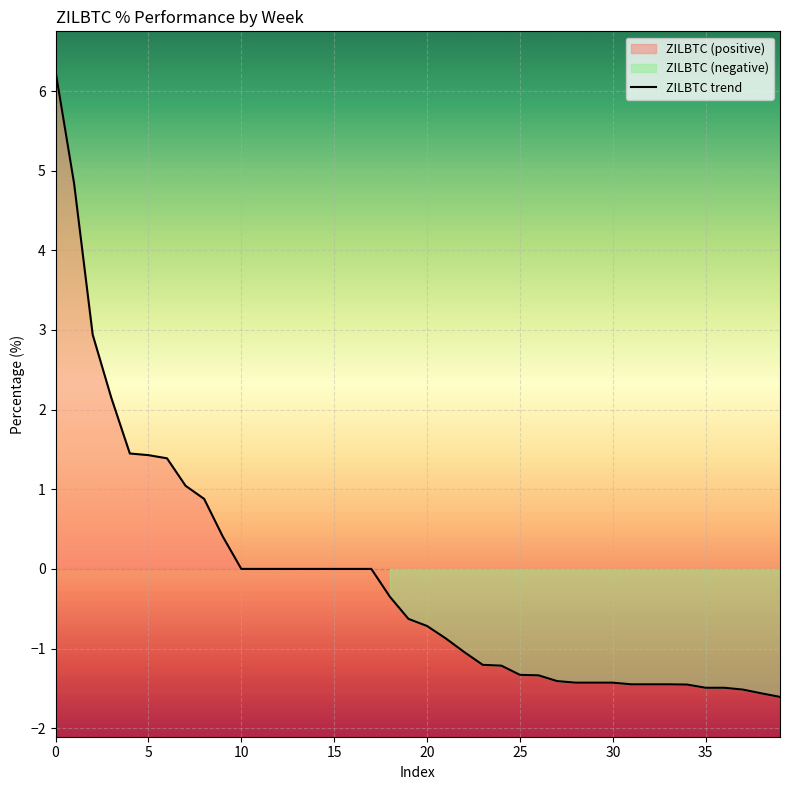

What is the minimum value for ZILBTC trend?

-1.6